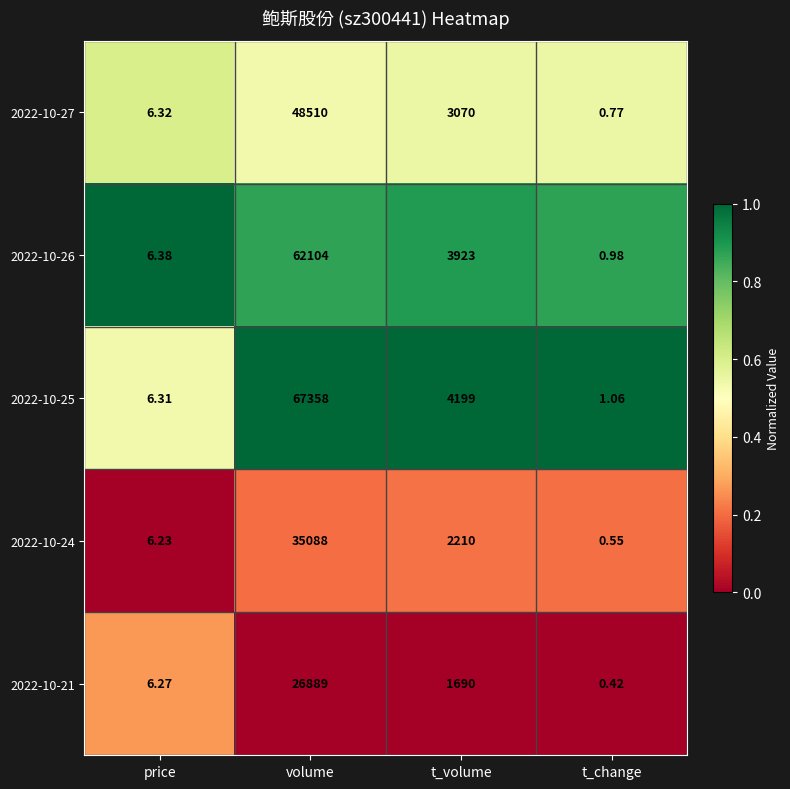

At which category is the sum across all series the highest?

volume